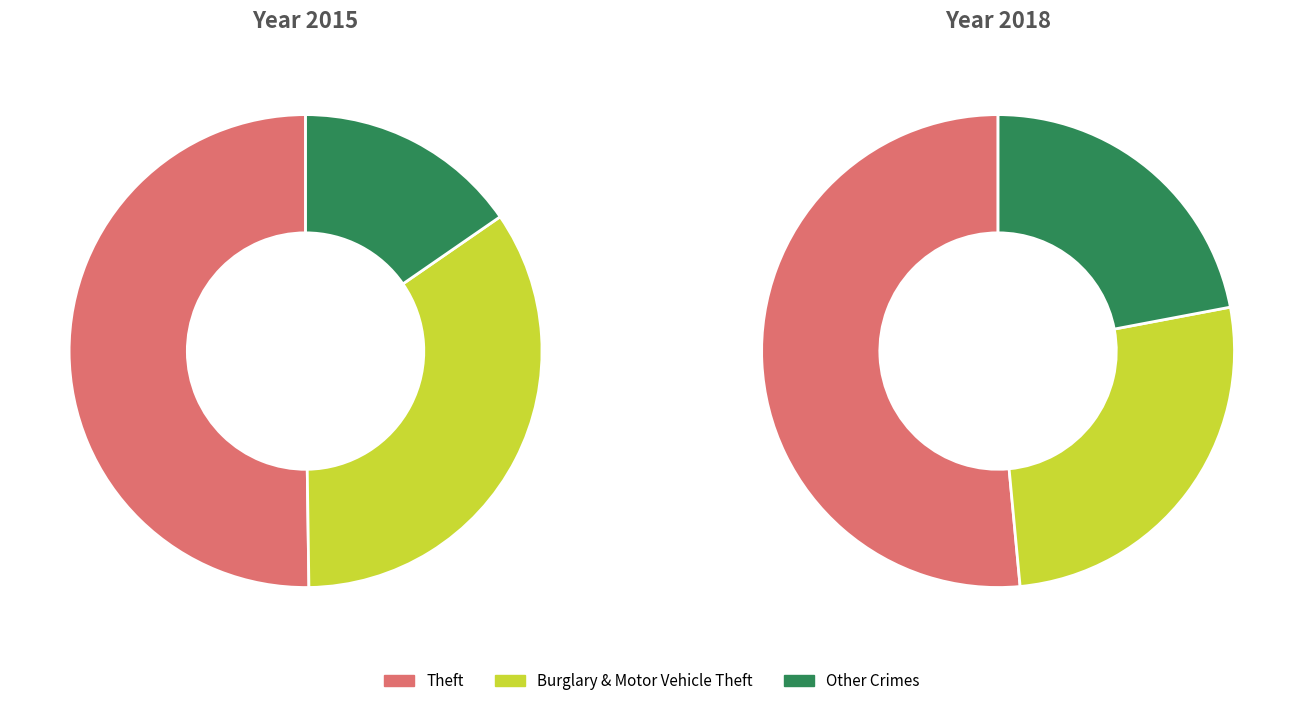

What portion of the pie excludes values_2018?

76.5%